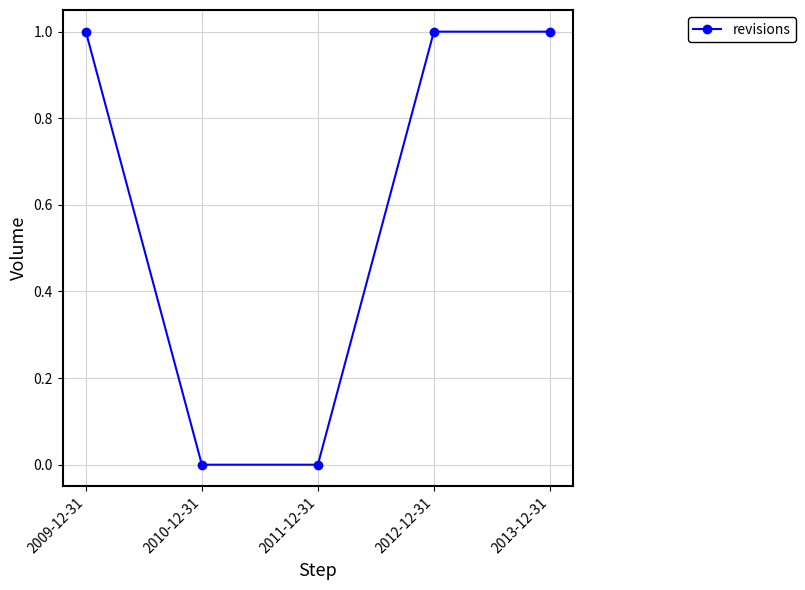

What is the label of the 3rd point from the left?

2011-12-31